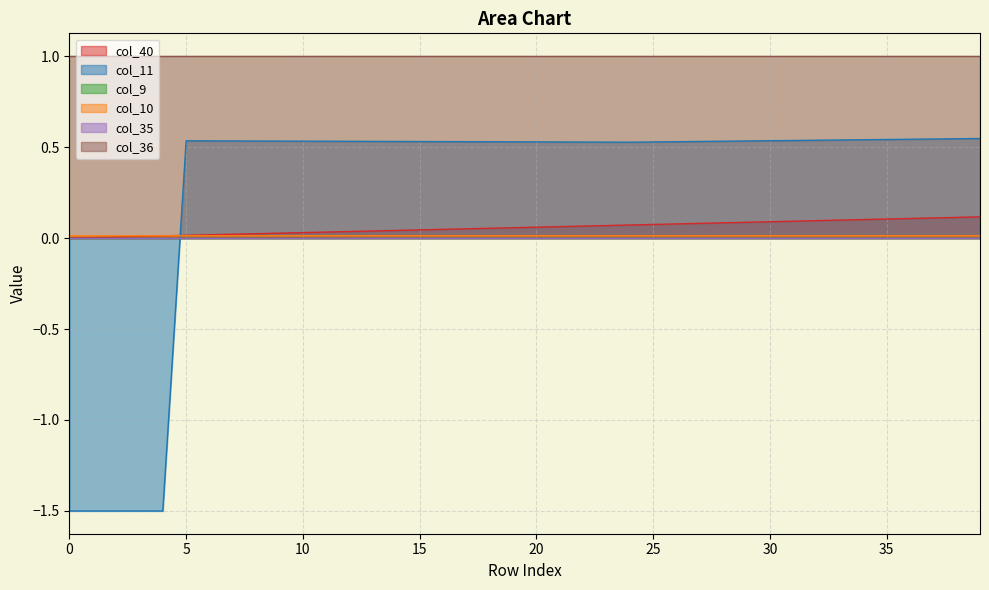

What is the difference between the col_40 values at 23 and 1?

0.1